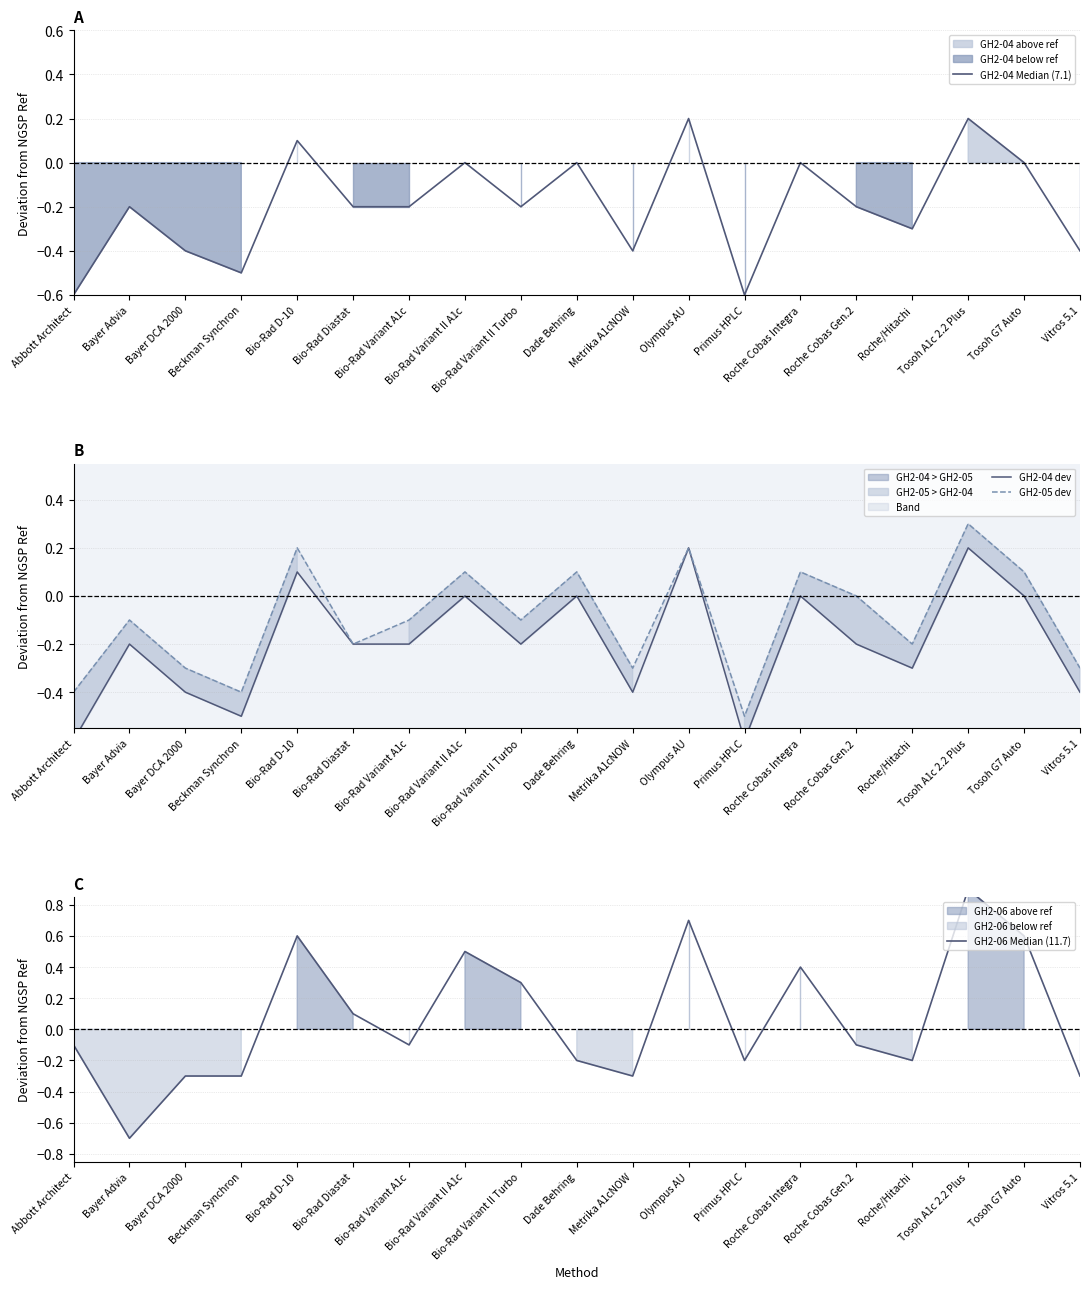

At which category is the sum across all series the highest?

Tosoh A1c 2.2 Plus